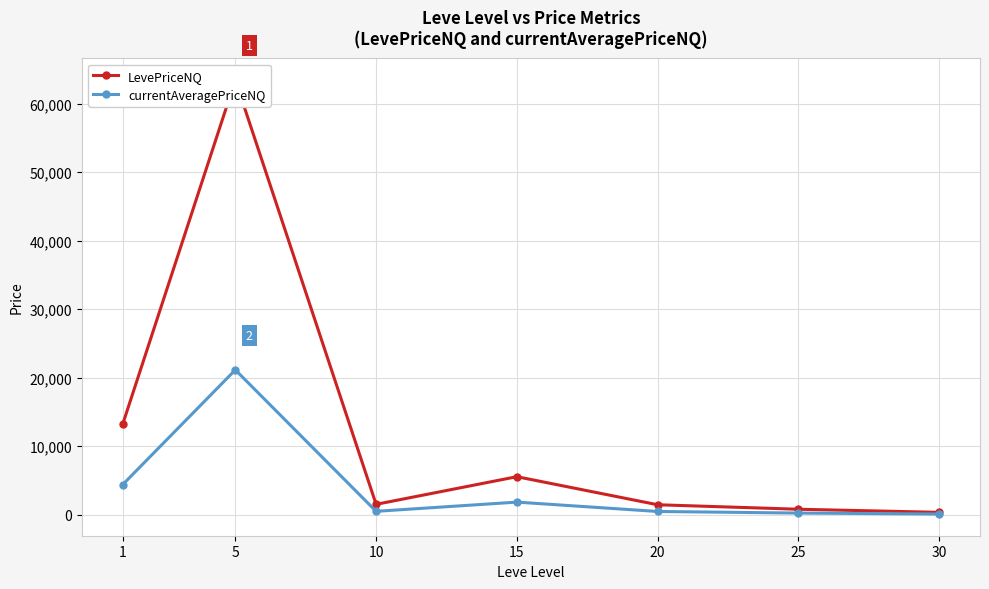

What is the difference between the maximum and minimum values in the currentAveragePriceNQ series?

21028.7